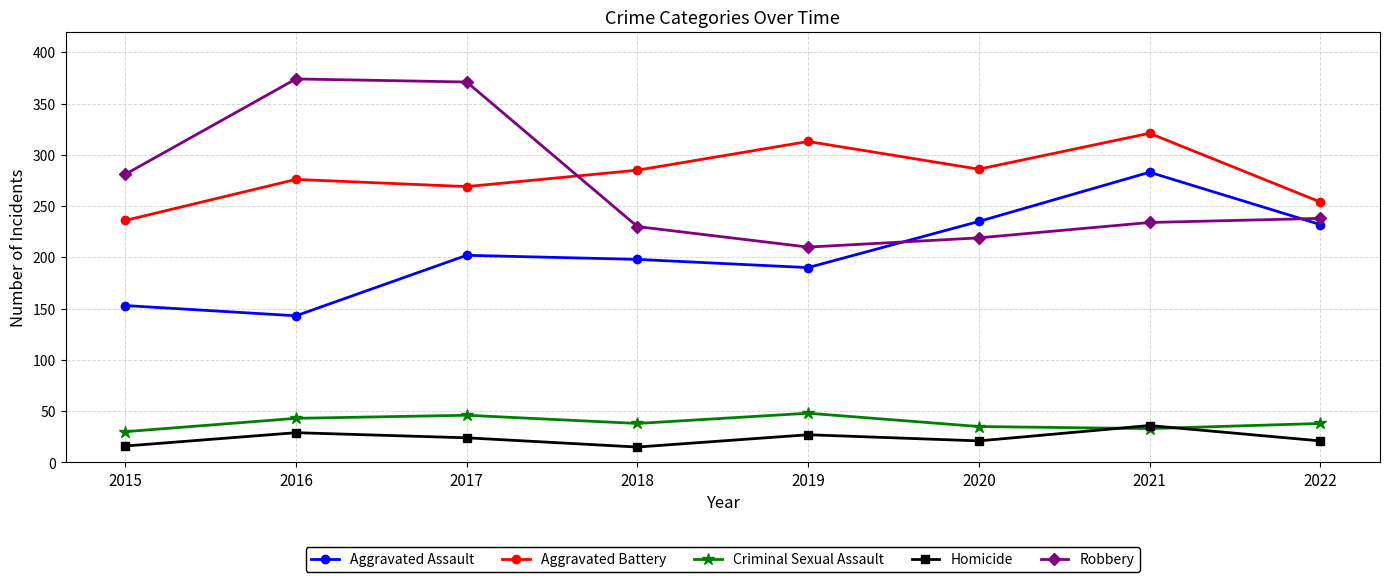

What is the difference between the Robbery values at 2022 and 2021?

4